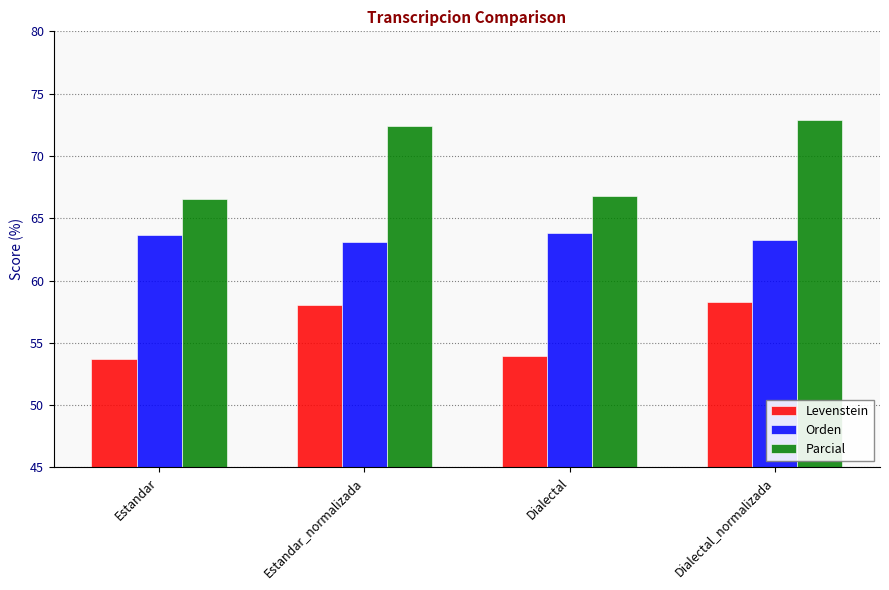

Rank the series by their maximum value, from highest to lowest.

Parcial, Orden, Levenstein